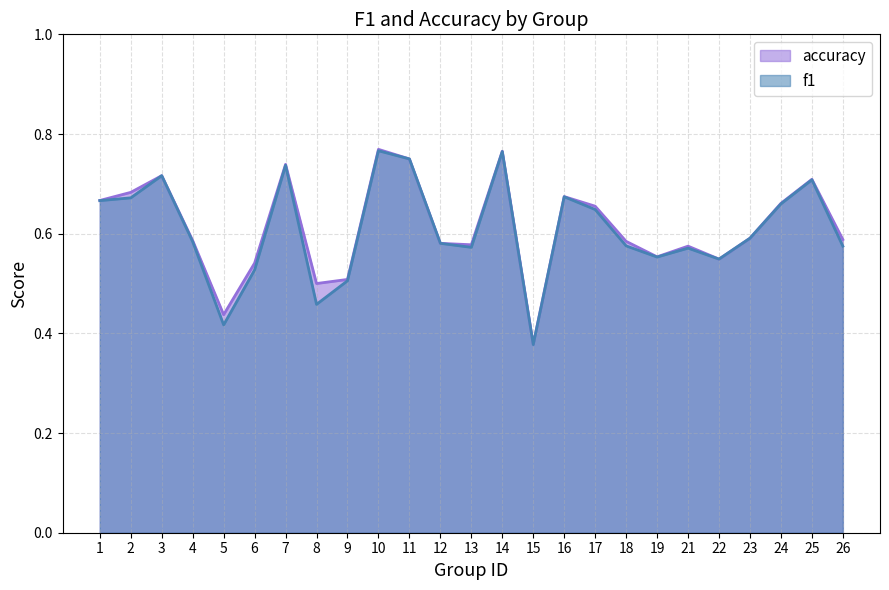

What is the average value of the f1 series?

0.6